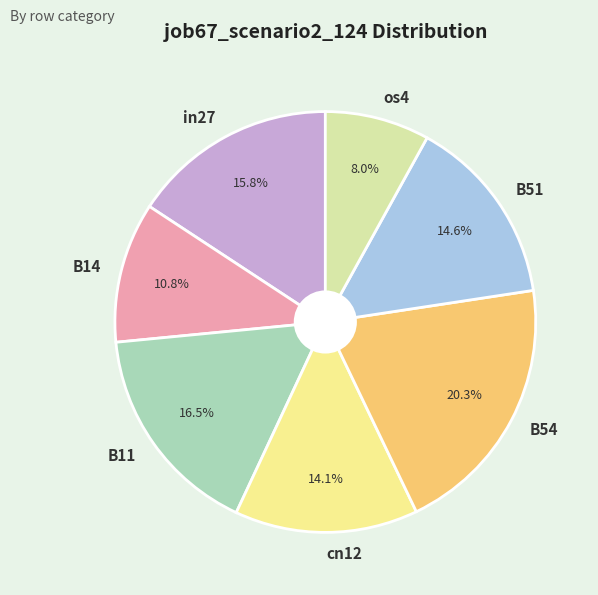

Combined, do cn12 and os4 account for over 50%?

No